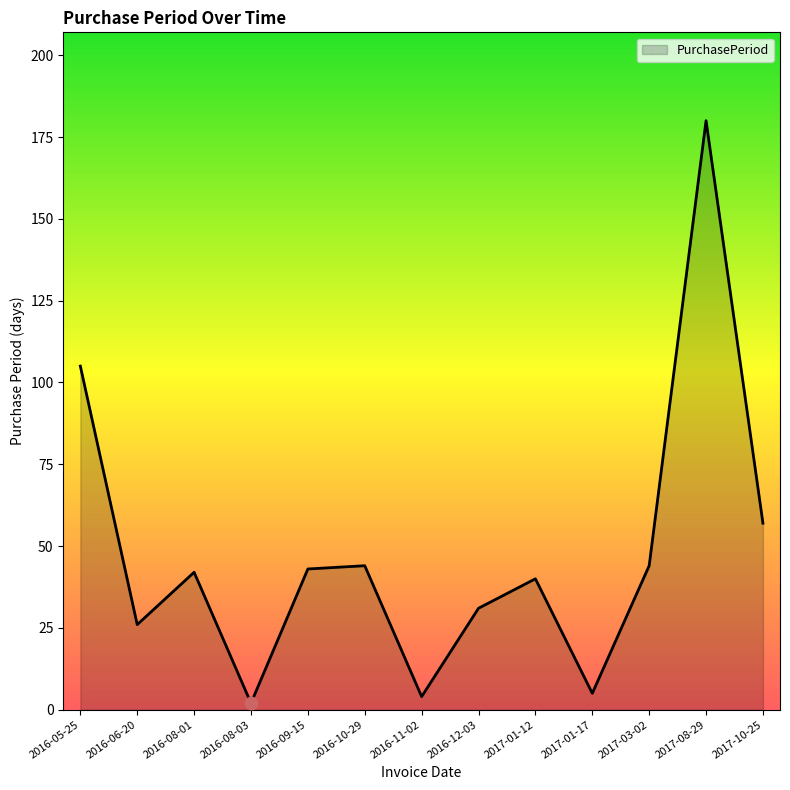

What is the change in value from 2016-12-03 to 2017-08-29?

+149